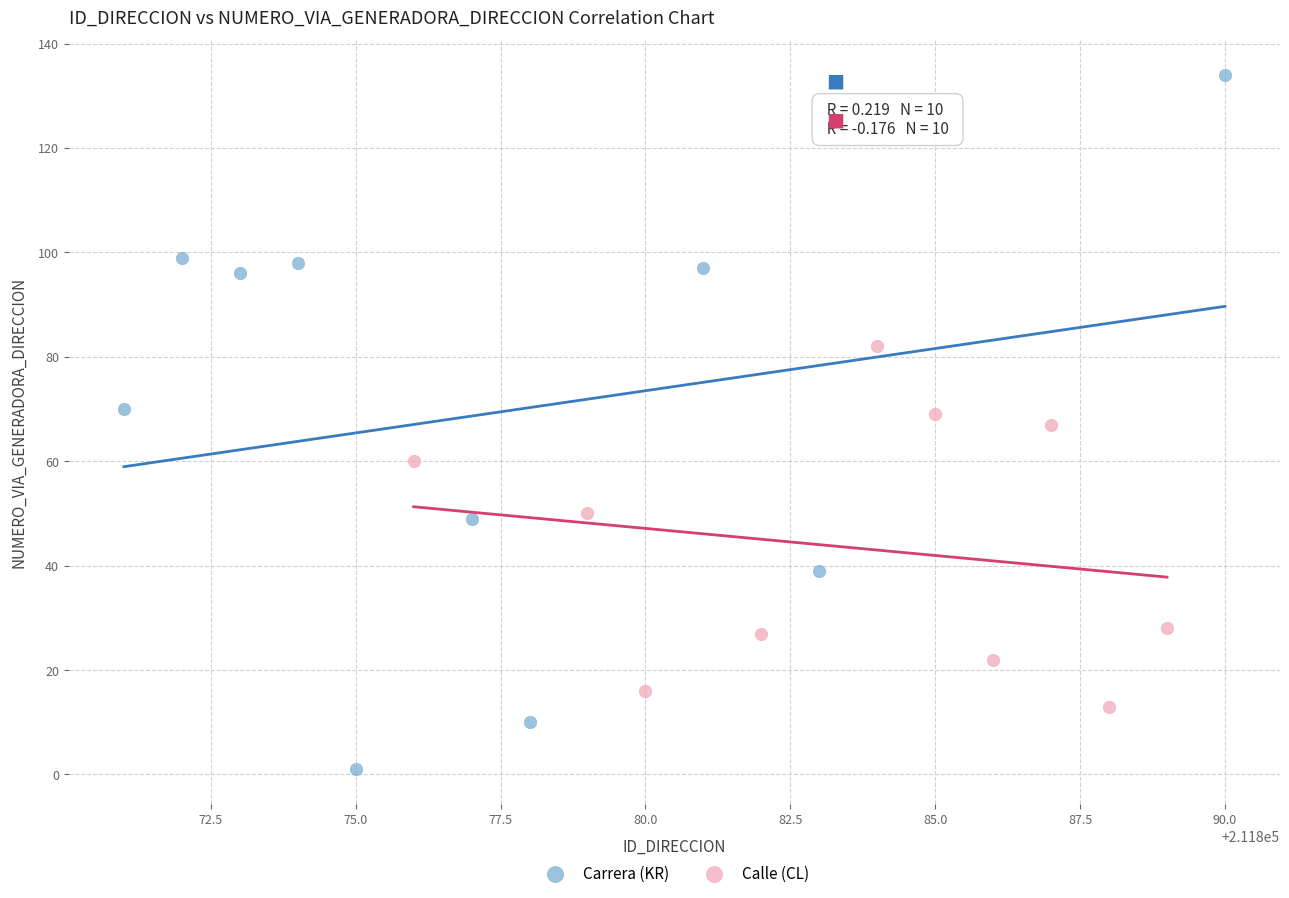

Which series reaches the minimum Y coordinate?

Carrera (KR)